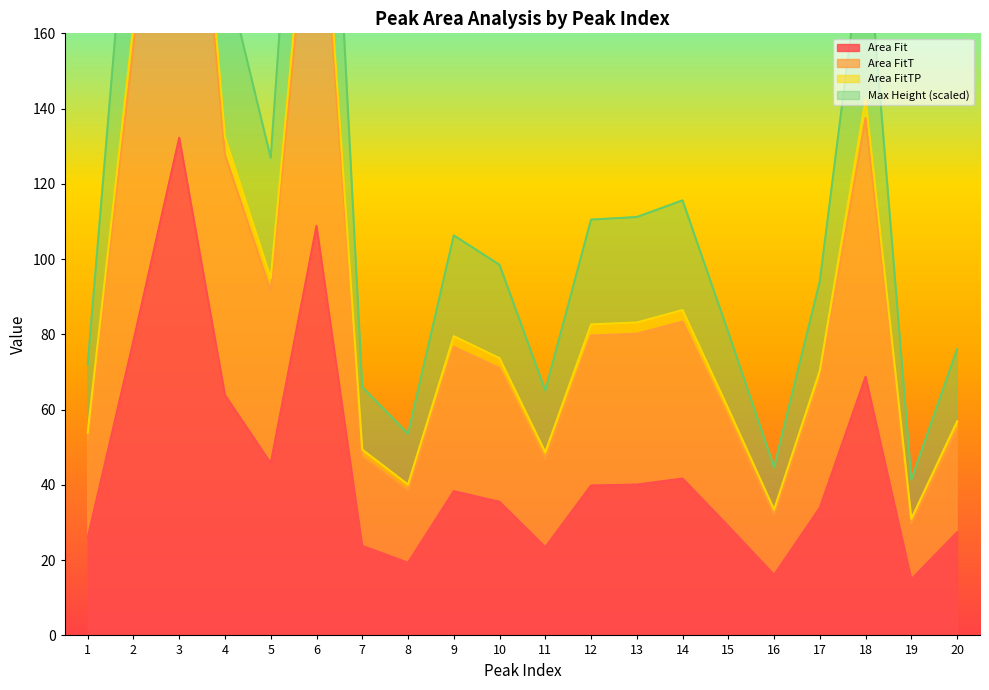

True or false: Area FitTP has more than 2 interior local peaks.

True